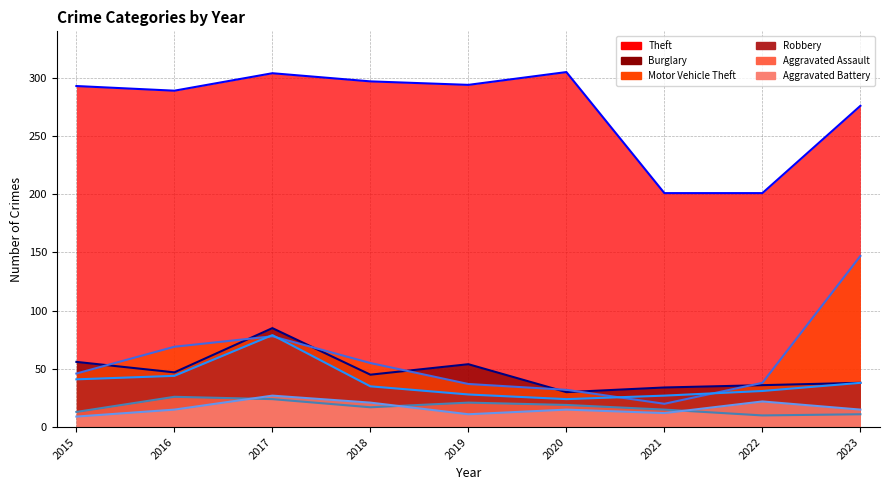

List the labels in order of Burglary value, largest first.

2017, 2015, 2019, 2016, 2018, 2023, 2022, 2021, 2020